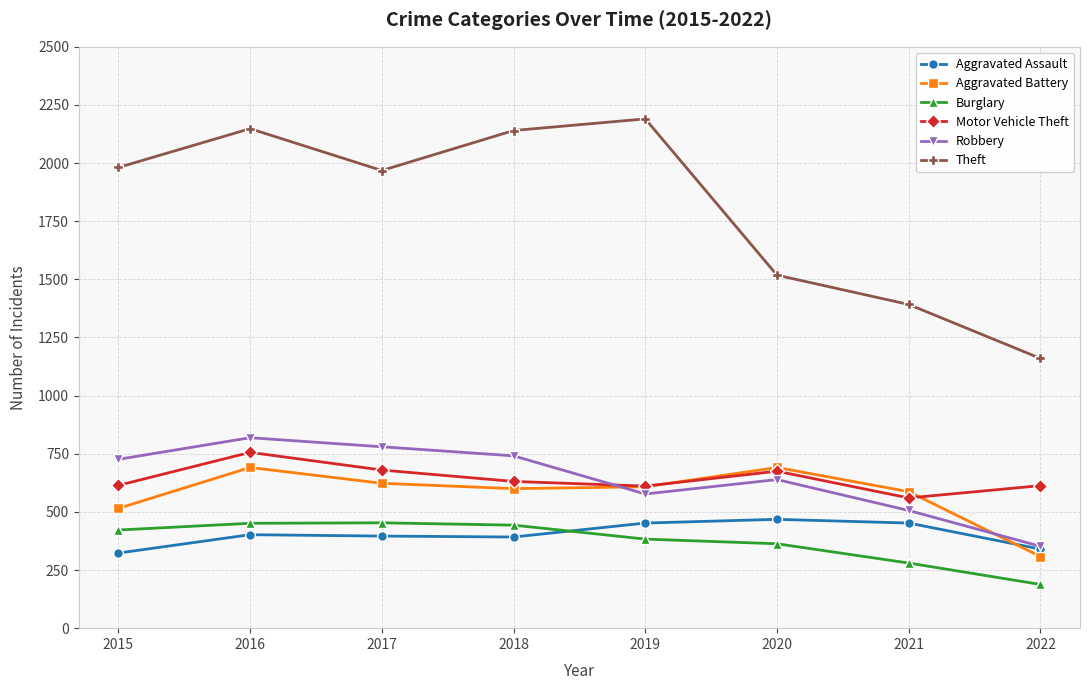

At which category is the sum across all series the highest?

2016